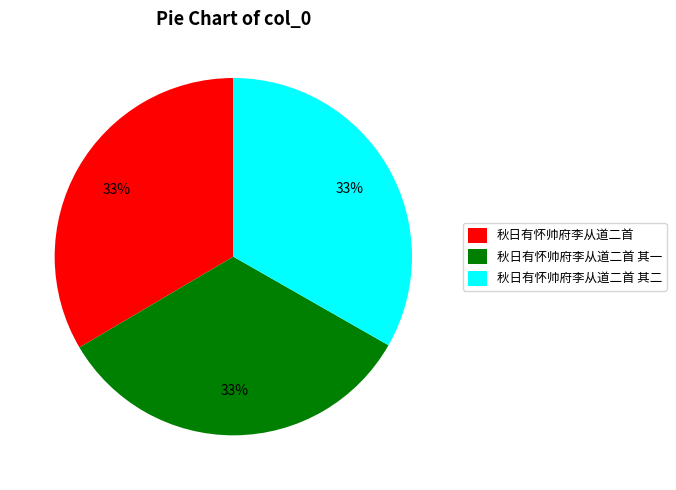

What percentage is the 秋日有怀帅府李从道二首 其二 slice, to the nearest percent?

33%